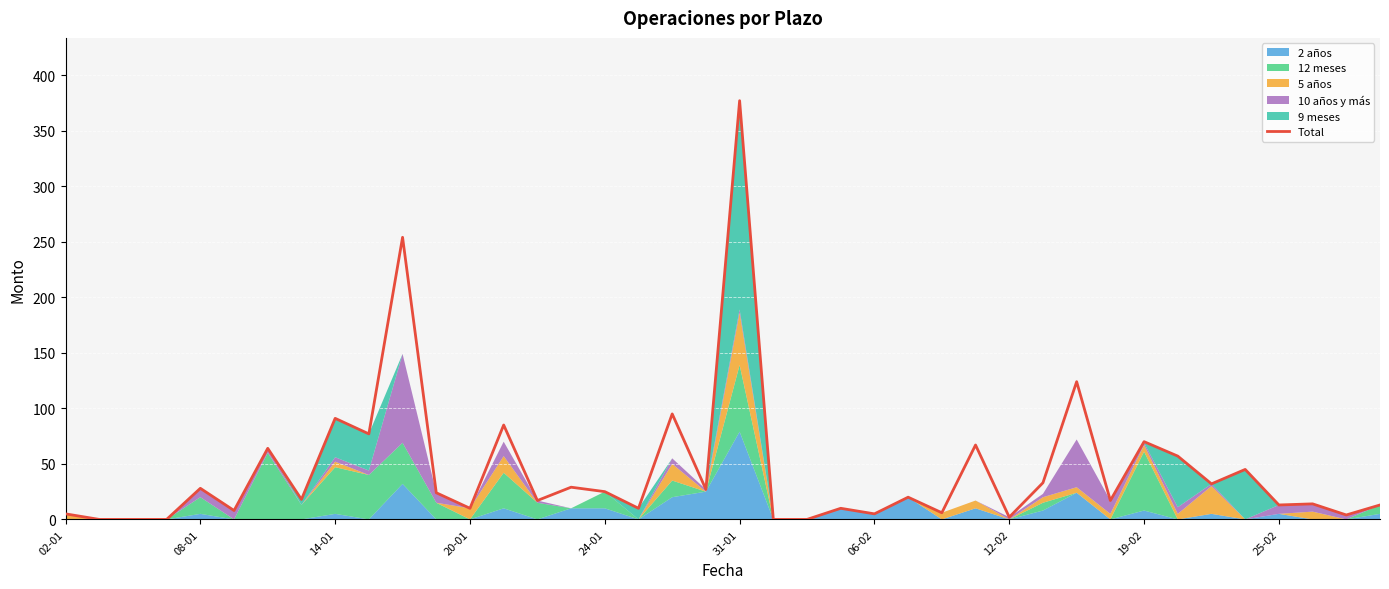

Reading left to right, list all the values displayed in this chart.

5	0	0	0	28	8	64	18	91	77	254	24	10	85	17	29	25	10	95	27	377	0	0	10	5	20	6	67	2	33	124	17	70	57	32	45	13	14	4	13